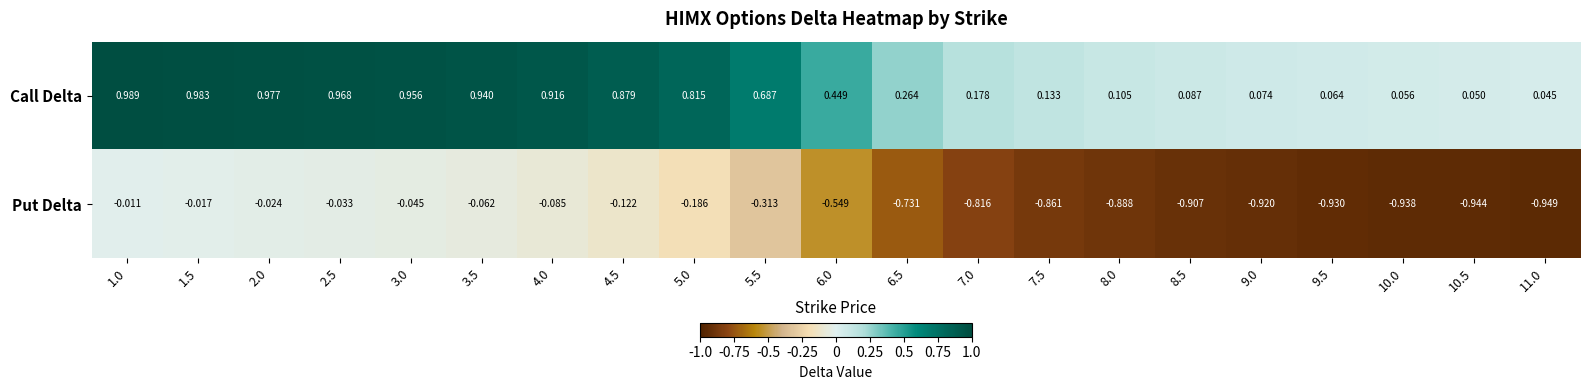

Which series has the widest spread of values?

Call Delta